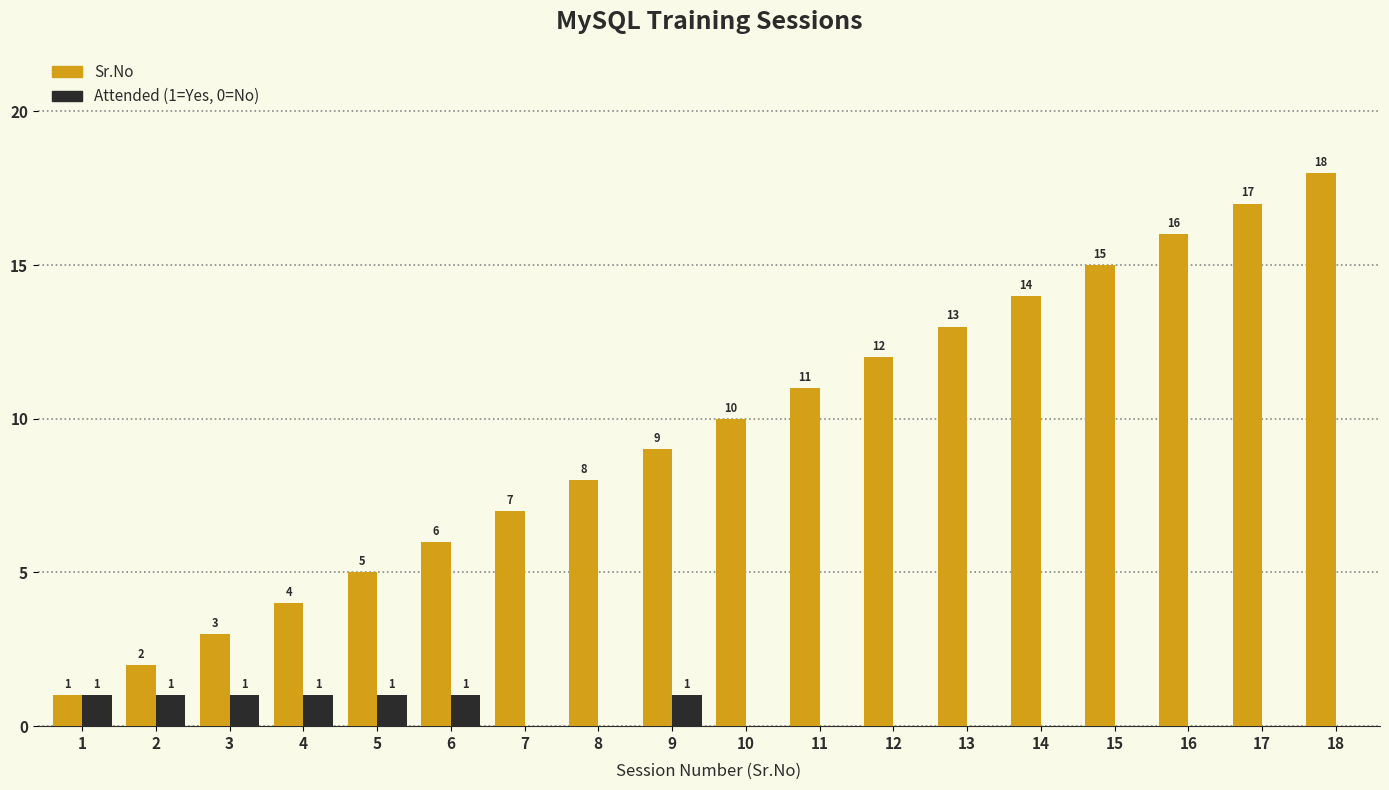

Is the value of Sr.No at 16 greater than the value of Attended (1=Yes, 0=No) at 5?

Yes